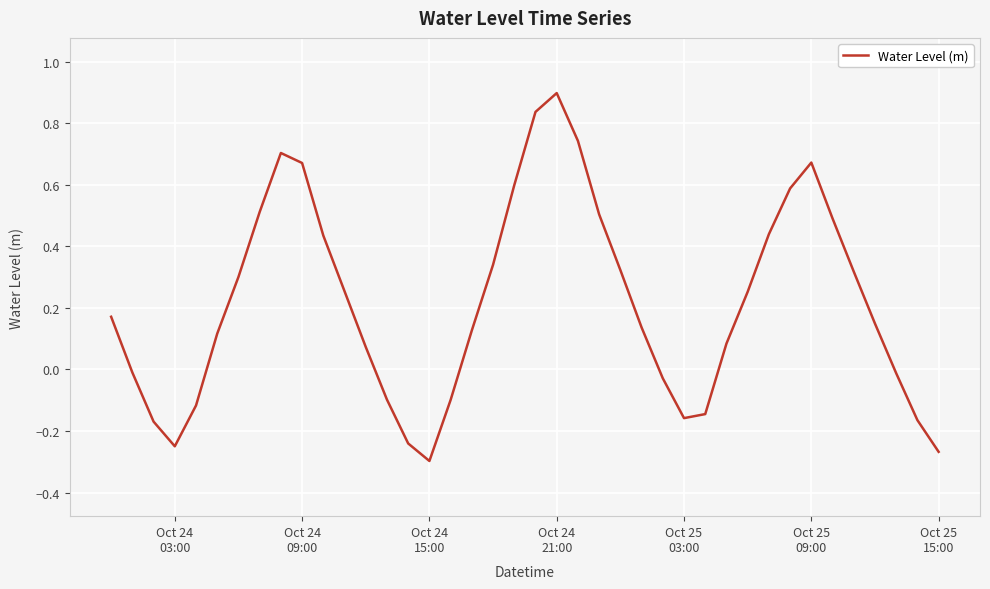

What is the maximum value shown in the chart?

0.9